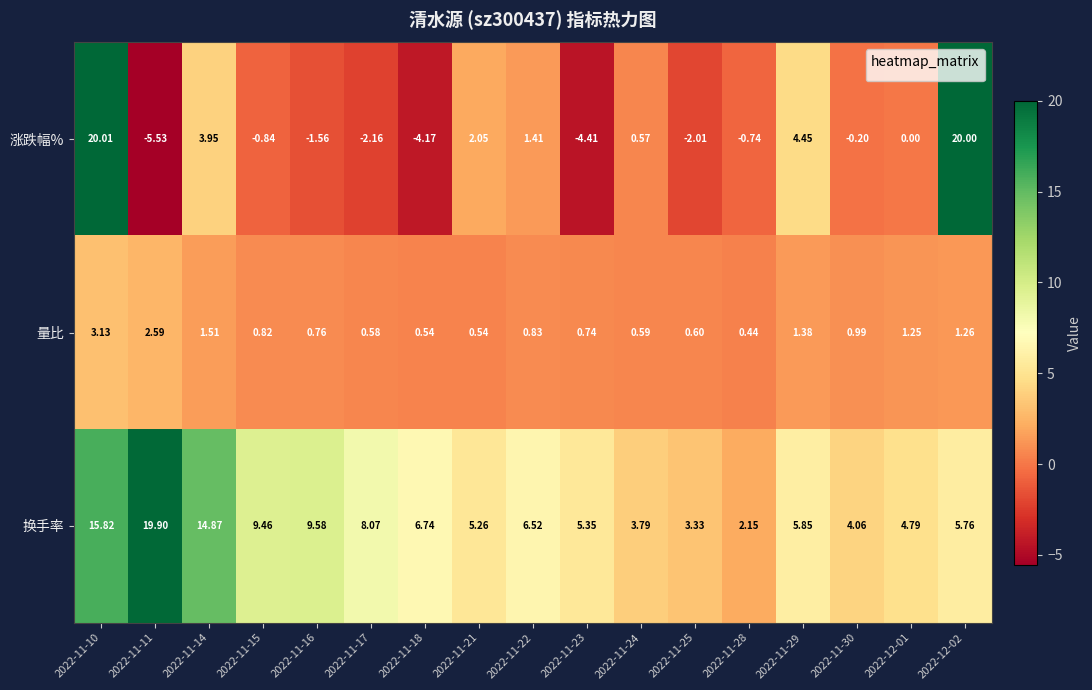

Which series has the largest range (max minus min)?

涨跌幅%